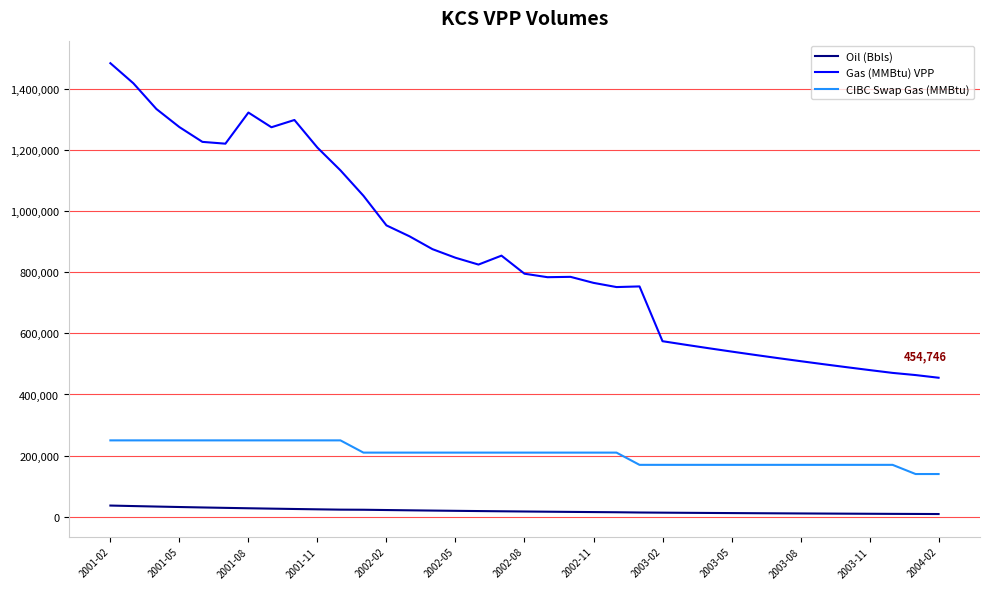

Rank the series by their maximum value, from highest to lowest.

Gas (MMBtu) VPP, CIBC Swap Gas (MMBtu), Oil (Bbls)